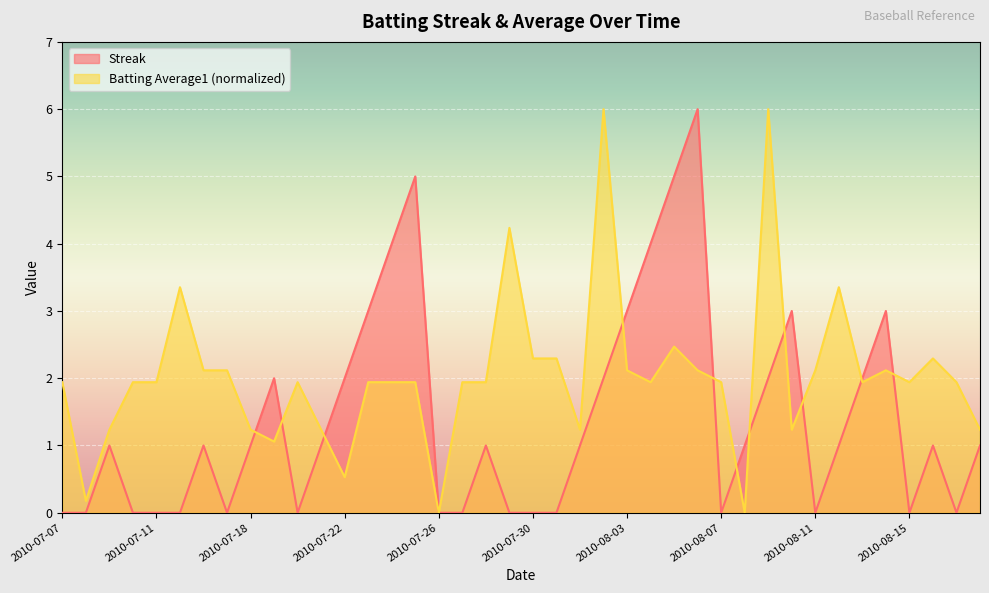

List the series in order of their overall mean, highest first.

Batting Average1 (normalized), Streak